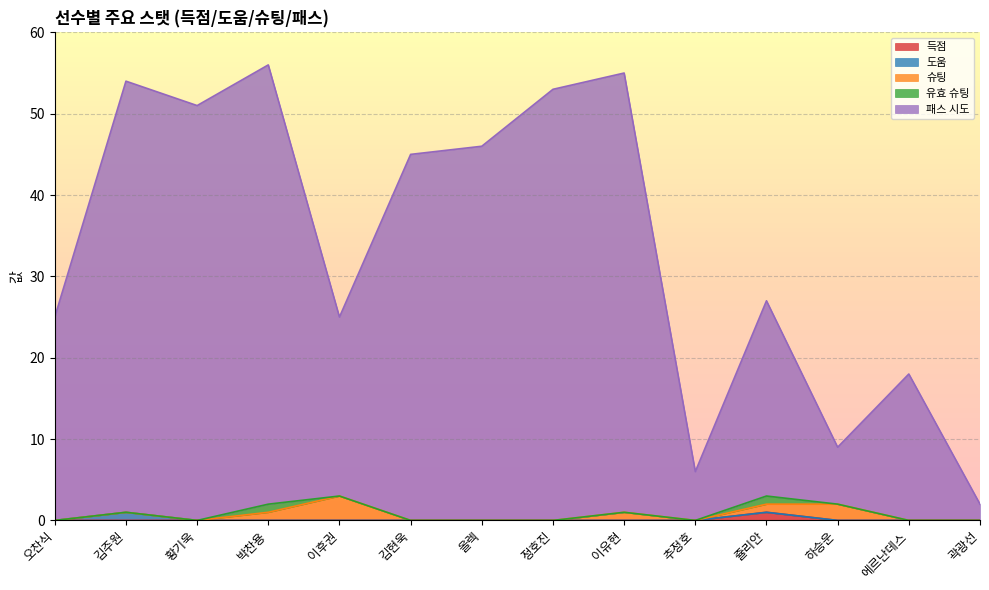

At which label does 도움 reach its minimum?

오찬식